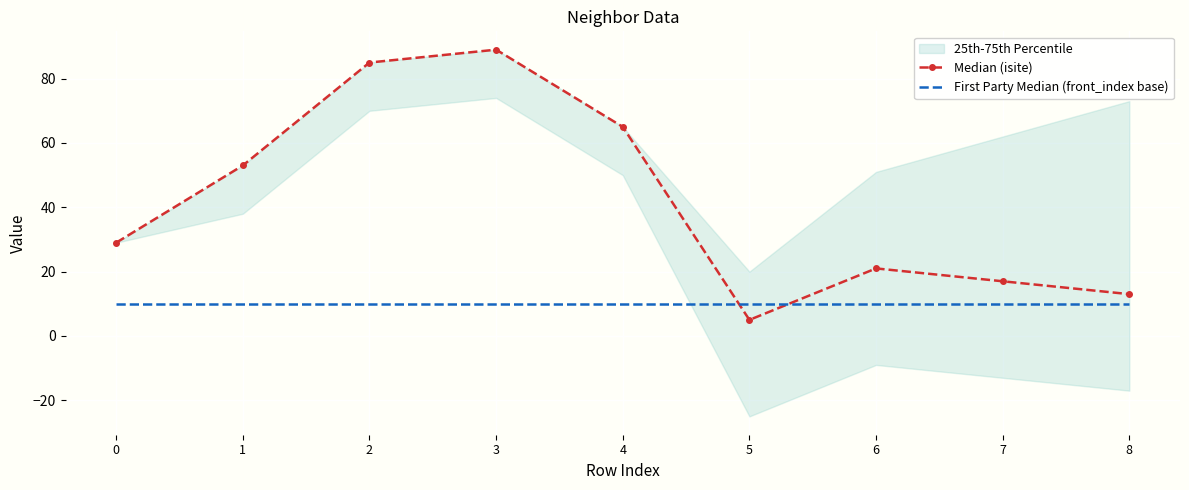

What is the spread (max minus min) of values at 1?

43